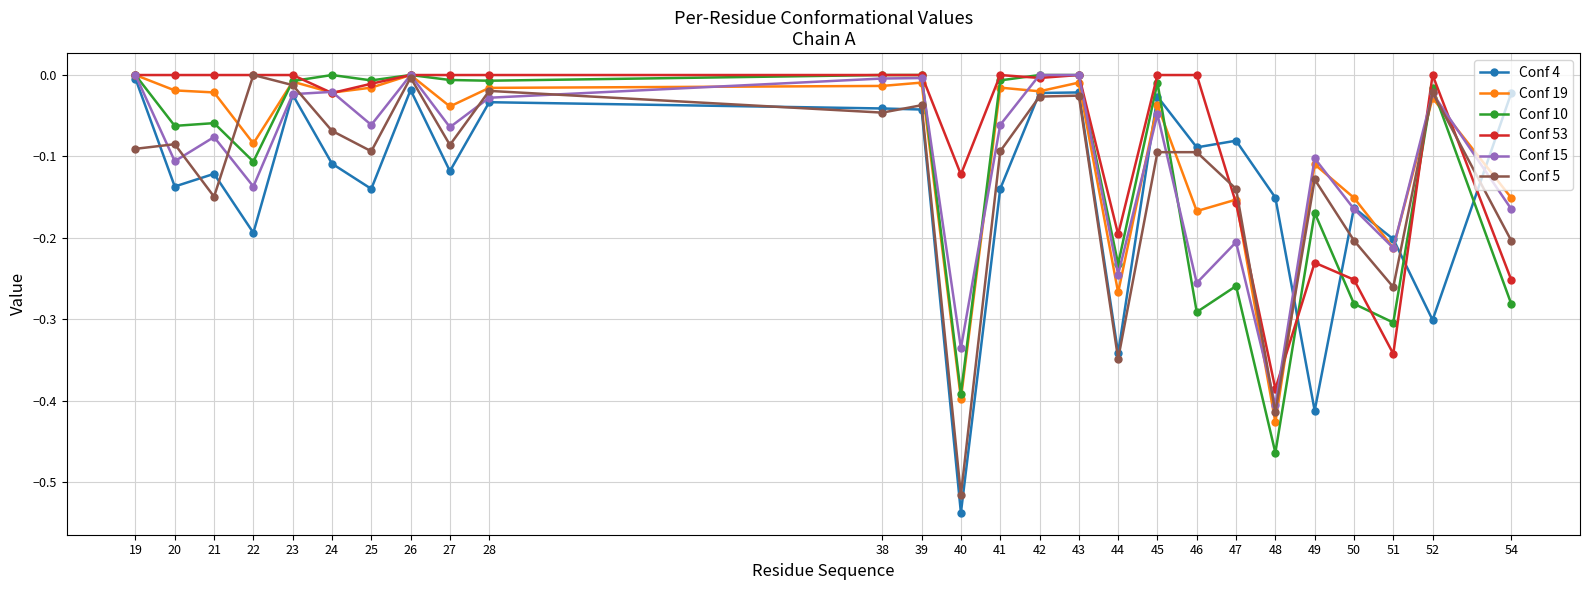

Which series has the largest total across all categories?

Conf 53